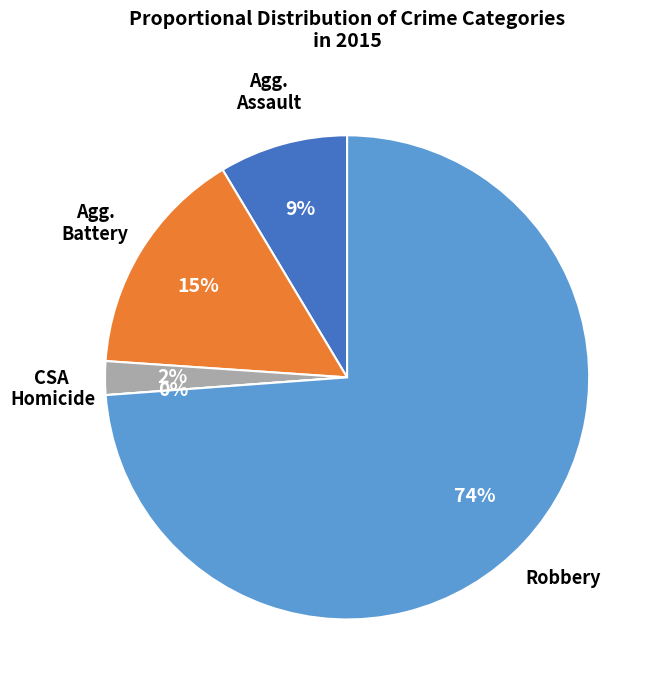

To the nearest percent, what is the average slice percentage?

20%